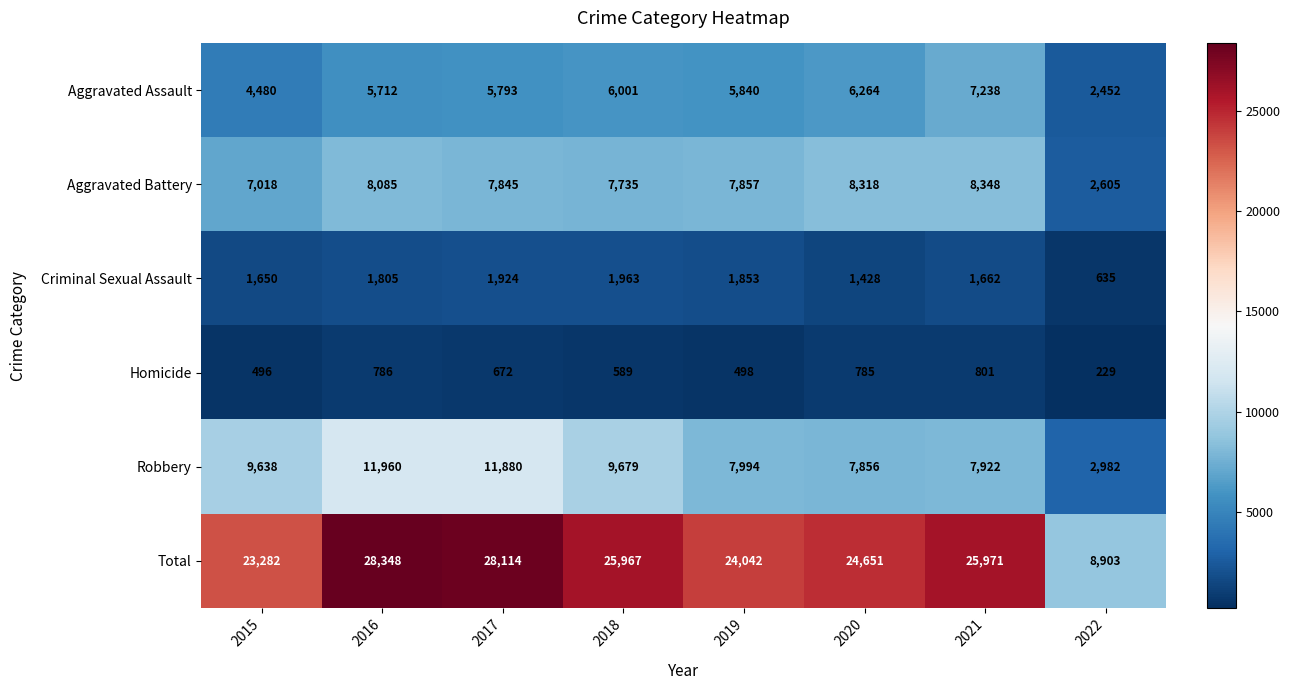

Where does the Aggravated Battery series first go above 7857?

2016